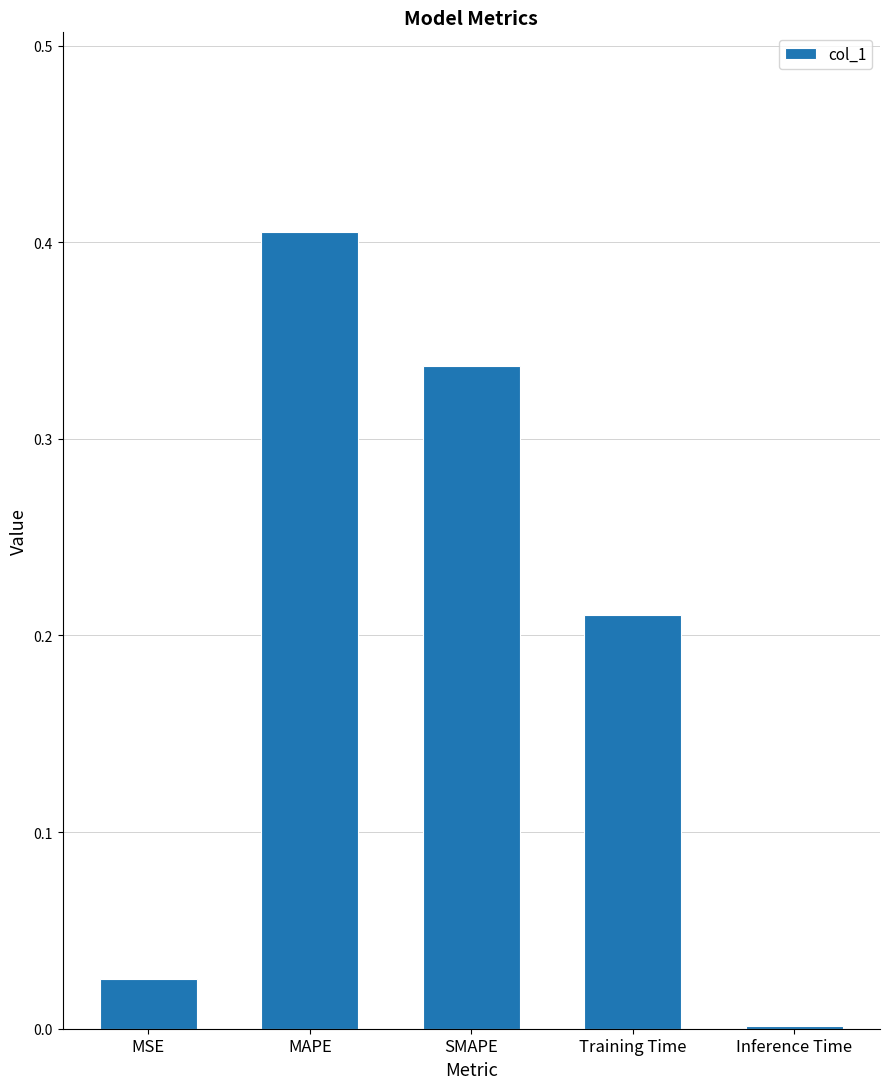

What is the sum of all values?

1.0